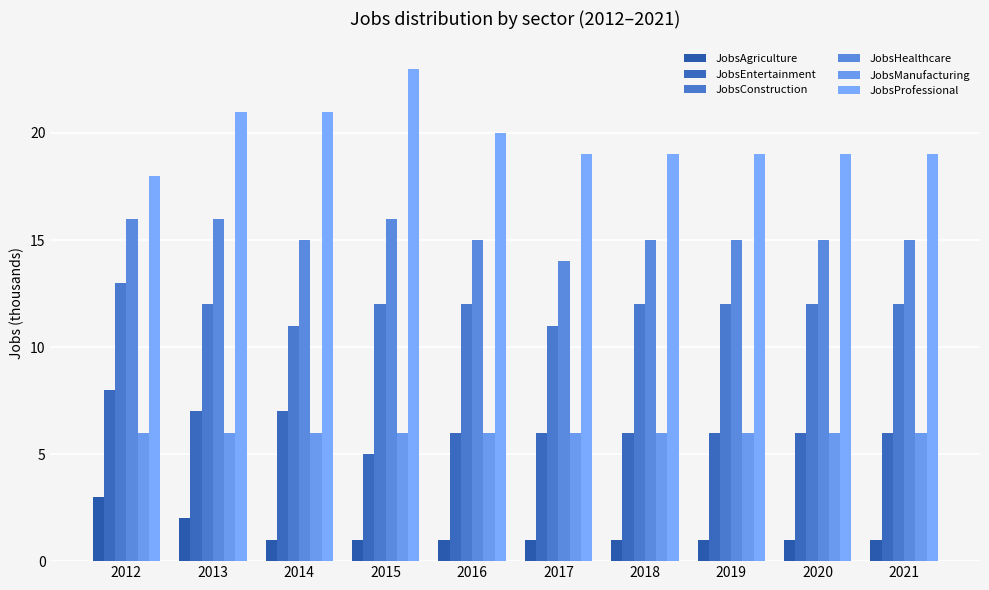

List the labels in order of JobsHealthcare value, smallest first.

2017, 2014, 2016, 2018, 2019, 2020, 2021, 2012, 2013, 2015